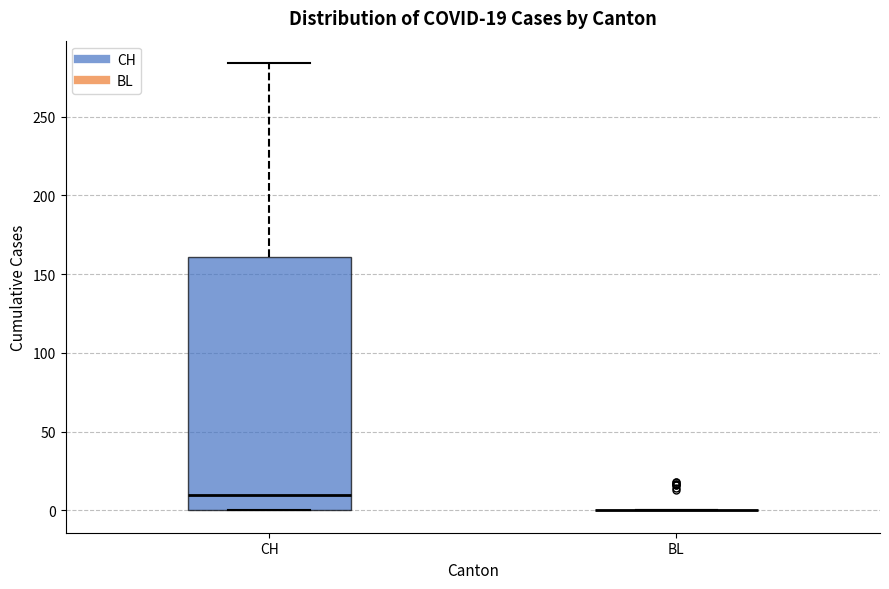

Comparing the boxes themselves (not the whiskers), which one is the tallest?

CH